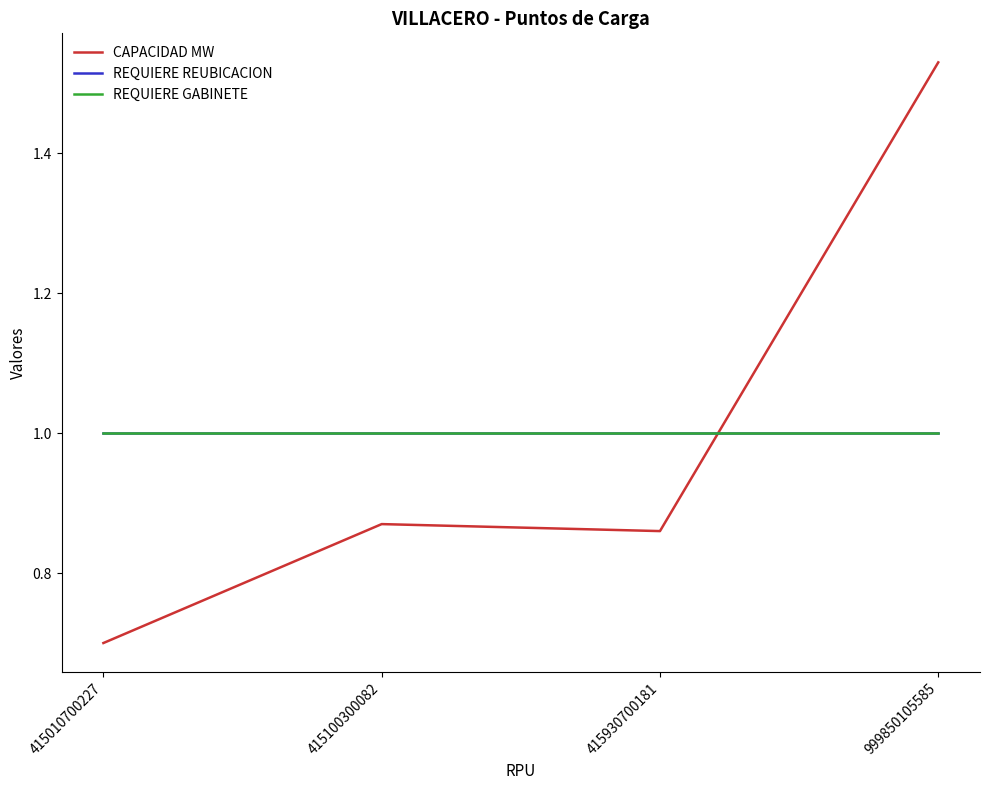

Is it true that REQUIERE REUBICACION equals 1.0 at 415010700227?

True